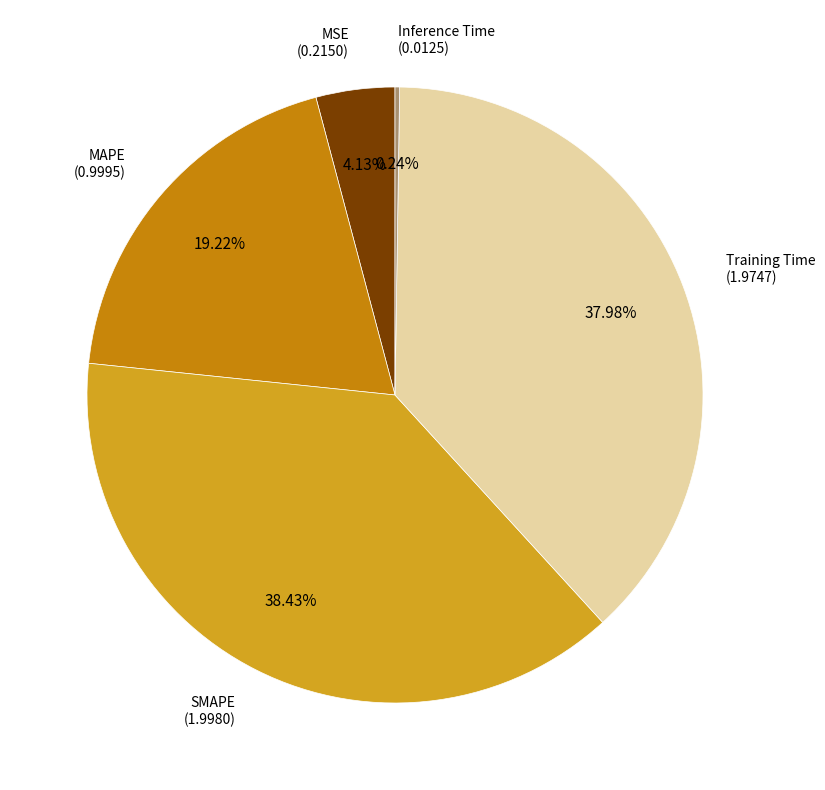

How many slices are in this pie chart?

5